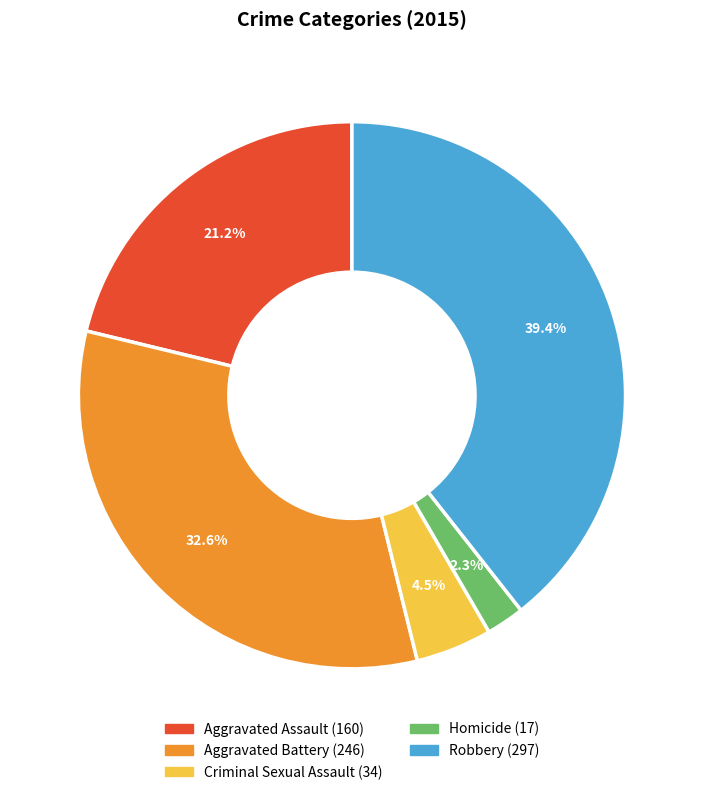

What is the smallest slice in the pie chart?

Homicide